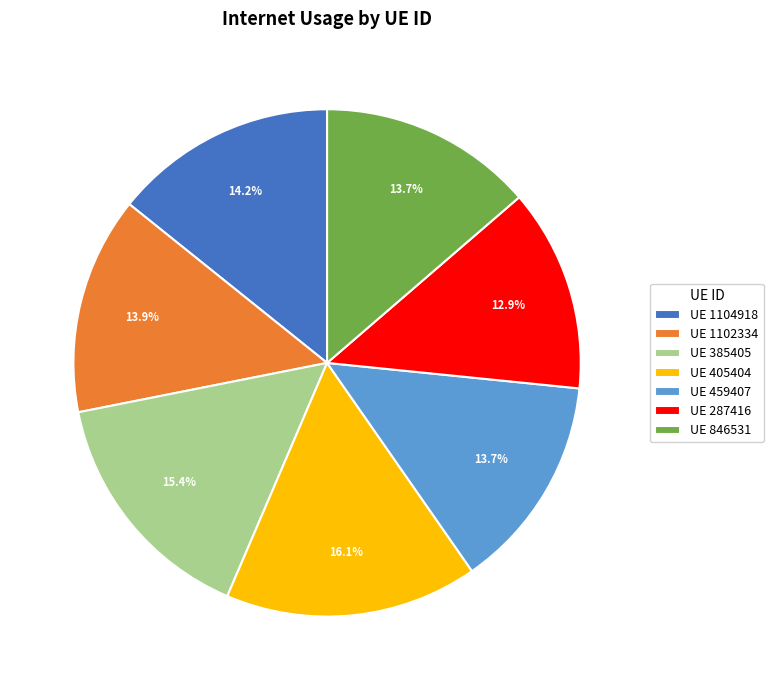

Which has a higher value, UE 405404 or UE 846531?

UE 405404